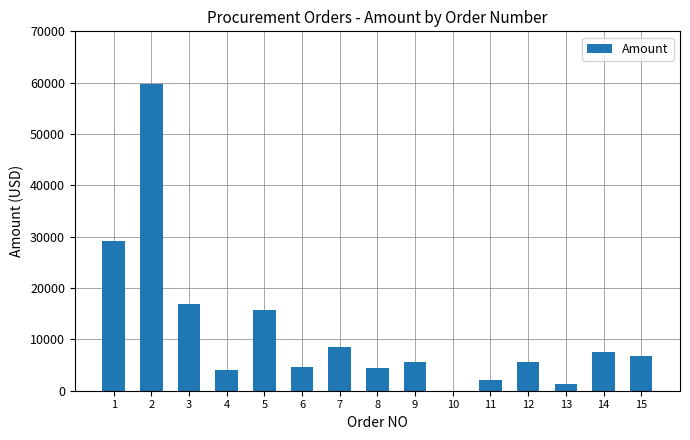

Count the number of values greater than 5532.

8